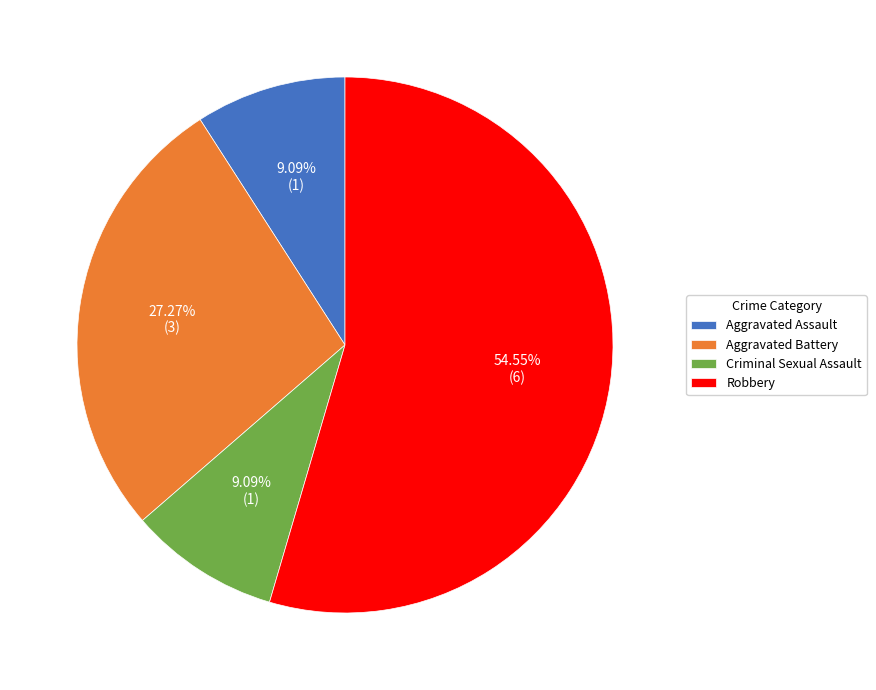

To the nearest percent, what is the combined percentage of Aggravated Assault and Aggravated Battery?

36%